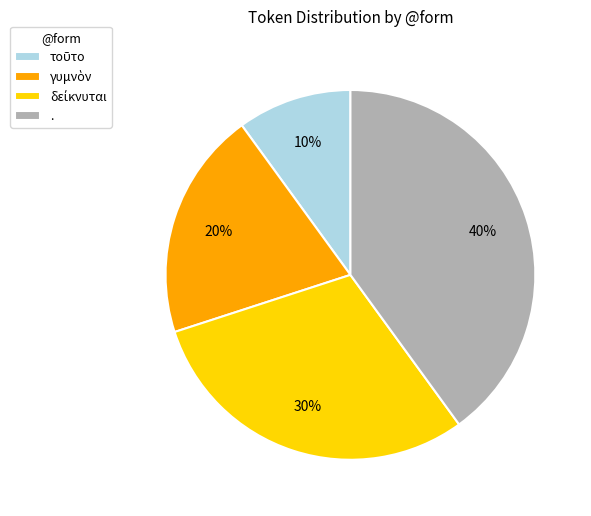

Which category has the biggest portion of the pie?

.